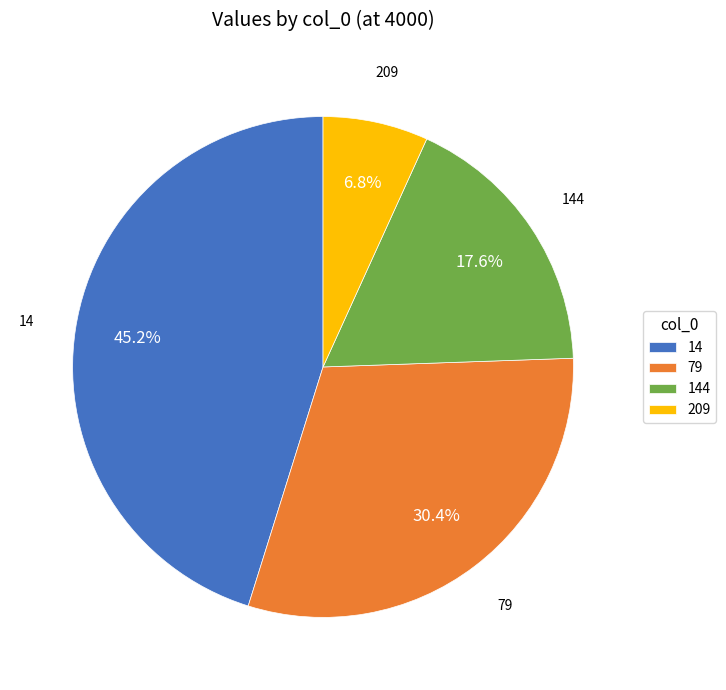

What is the largest slice in the pie chart?

14